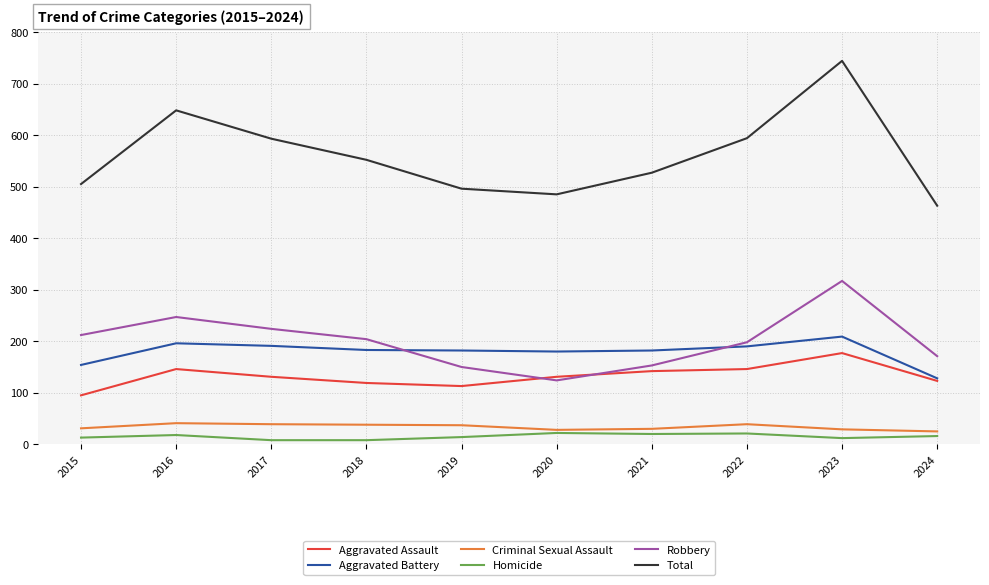

What is the lowest value of the Total series?

463